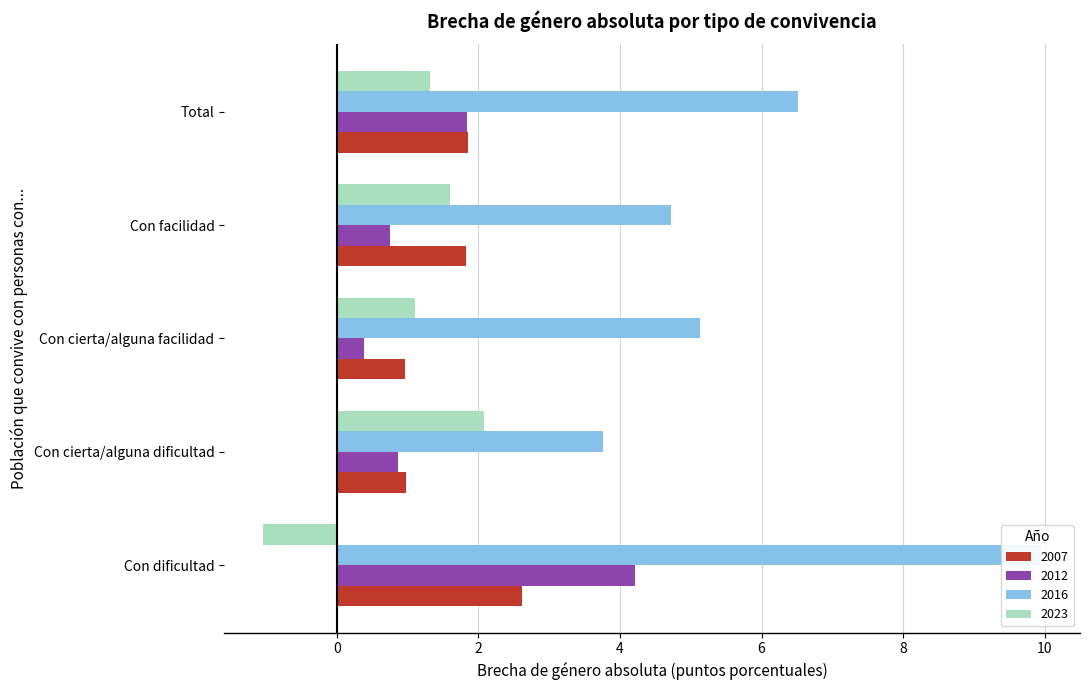

Which series has the widest spread of values?

2016